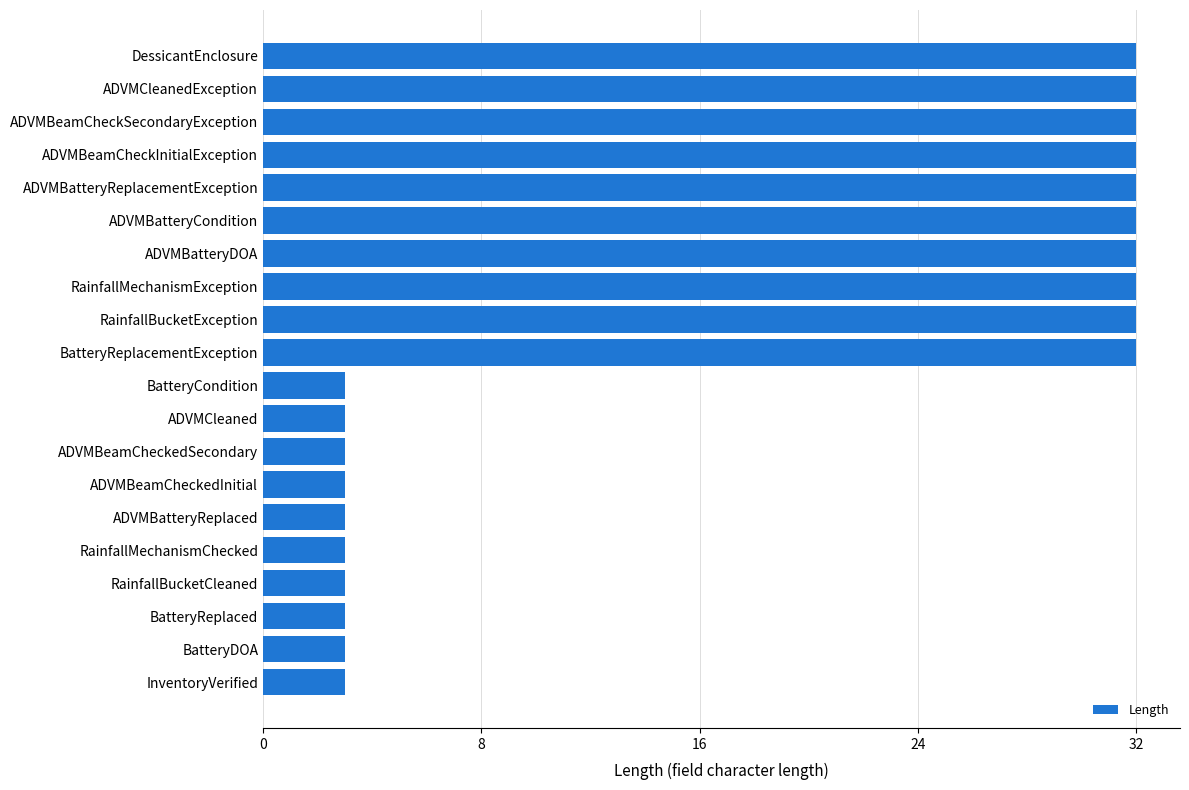

What is the change in value from RainfallBucketCleaned to ADVMBatteryDOA?

+29